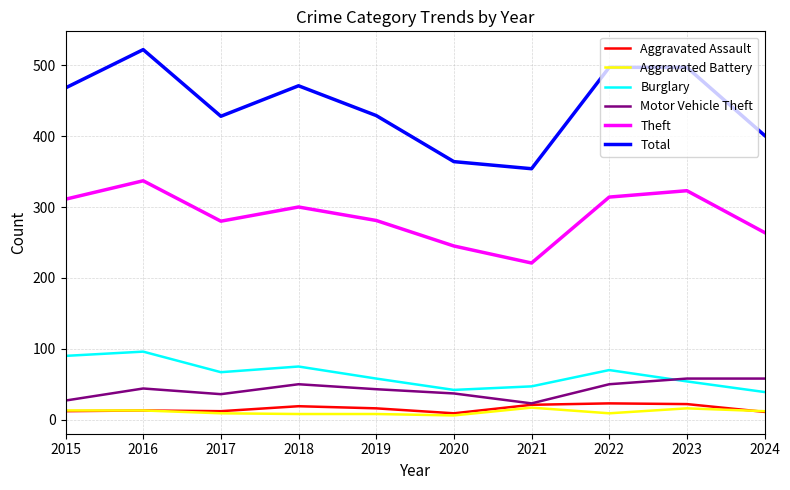

What is the spread (max minus min) of values at 2015?

456